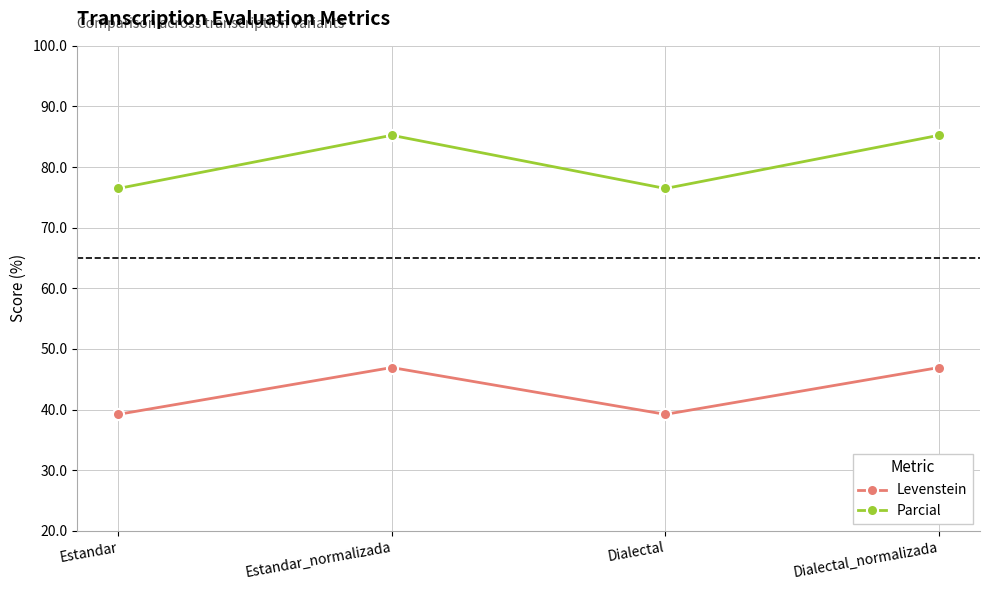

What position from the right is Dialectal?

2